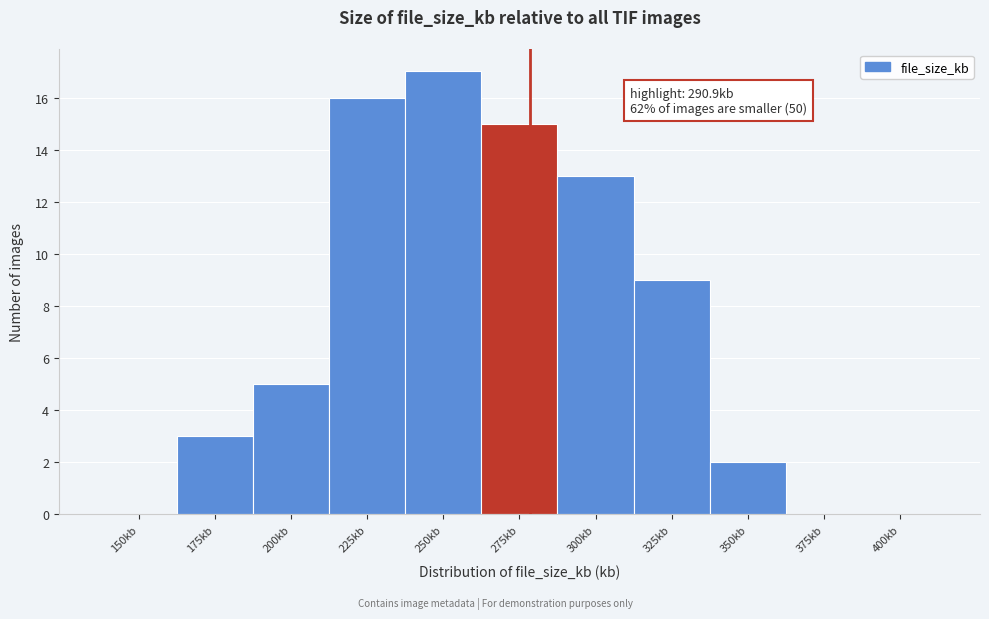

Reading right to left, list all the values displayed in this chart.

400kb=0	375kb=0	350kb=2	325kb=9	300kb=13	275kb=15	250kb=17	225kb=16	200kb=5	175kb=3	150kb=0